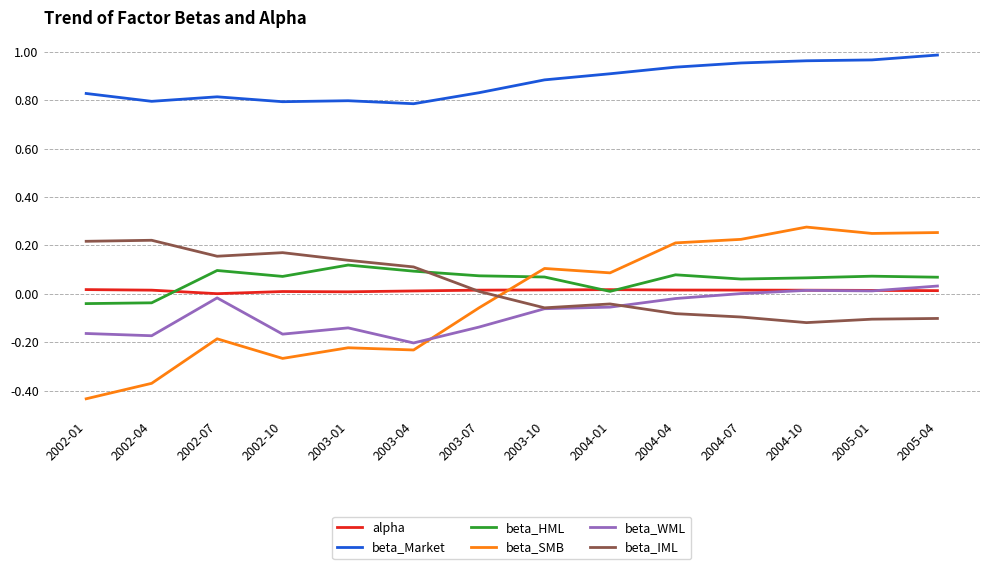

How many lines are shown in the chart?

6